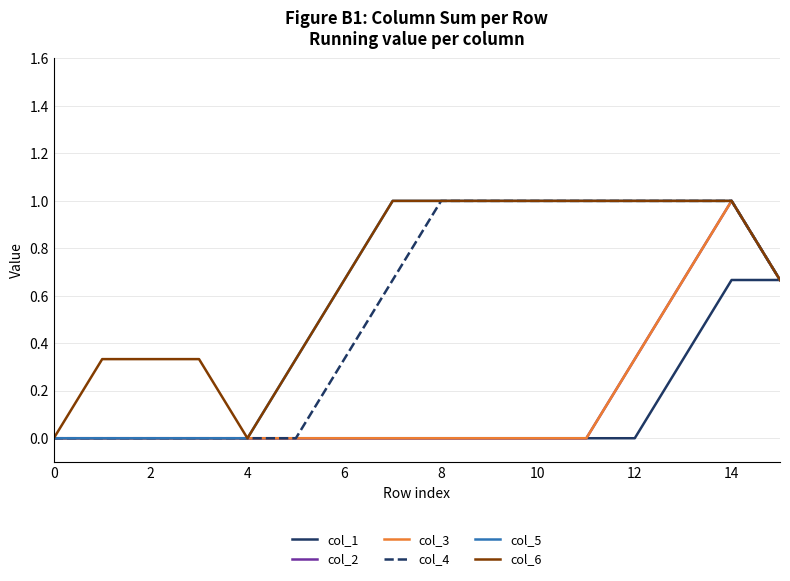

Does the chart display data point markers on the line(s)?

No